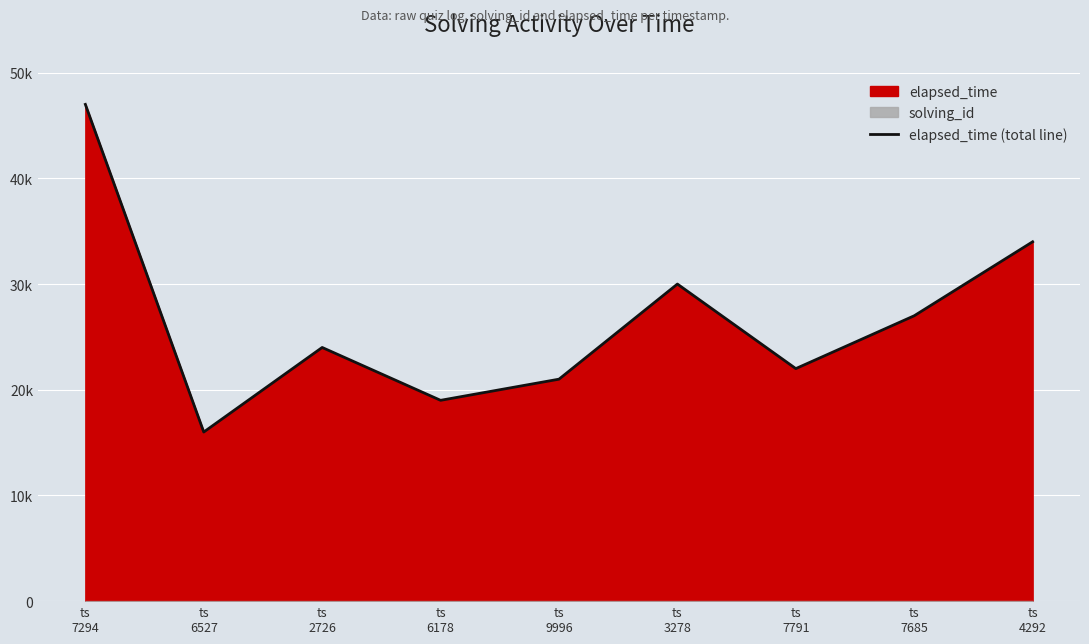

What position from the left is ts
7685?

8